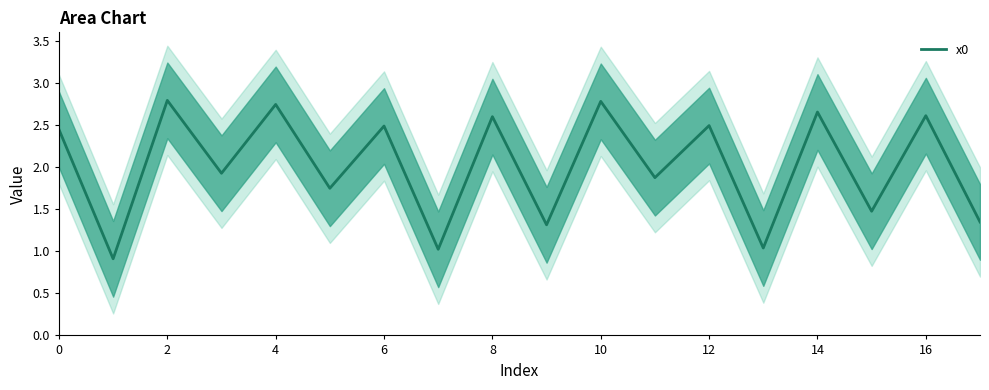

How many values exceed 2?

9